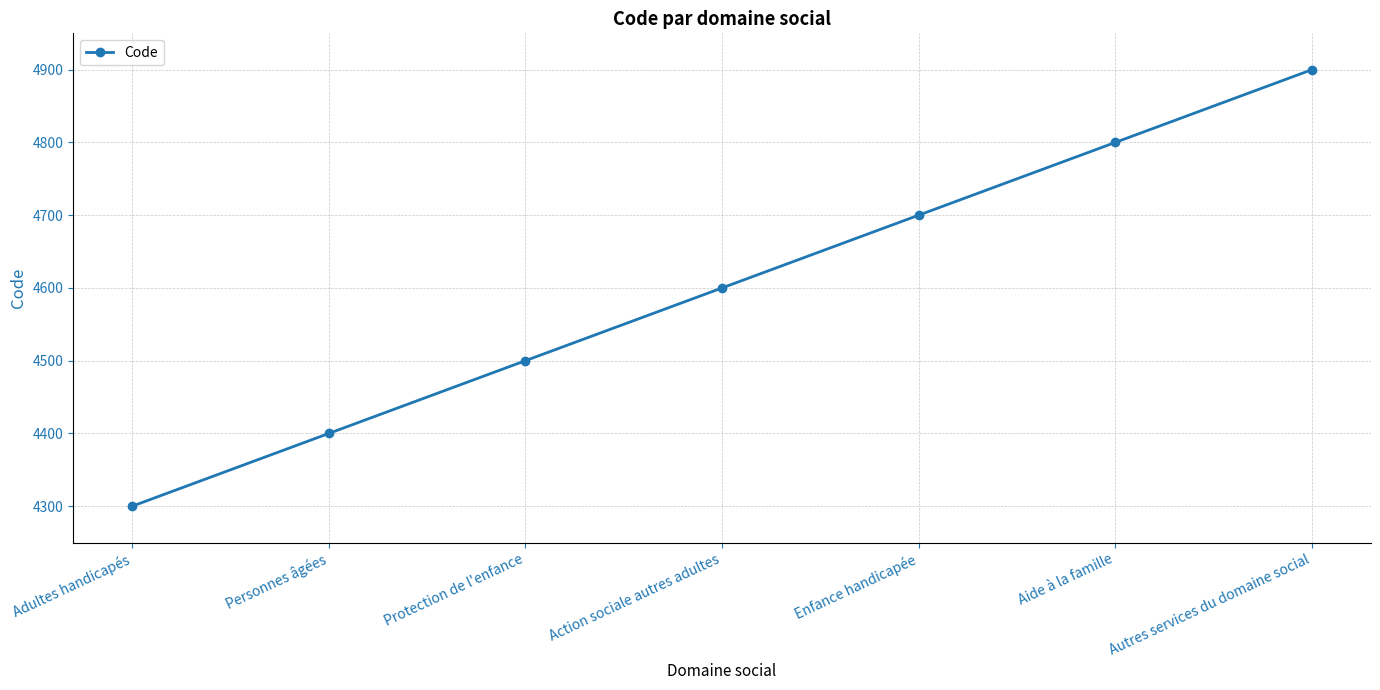

Where is the data nearest to the value 4600?

Action sociale autres adultes